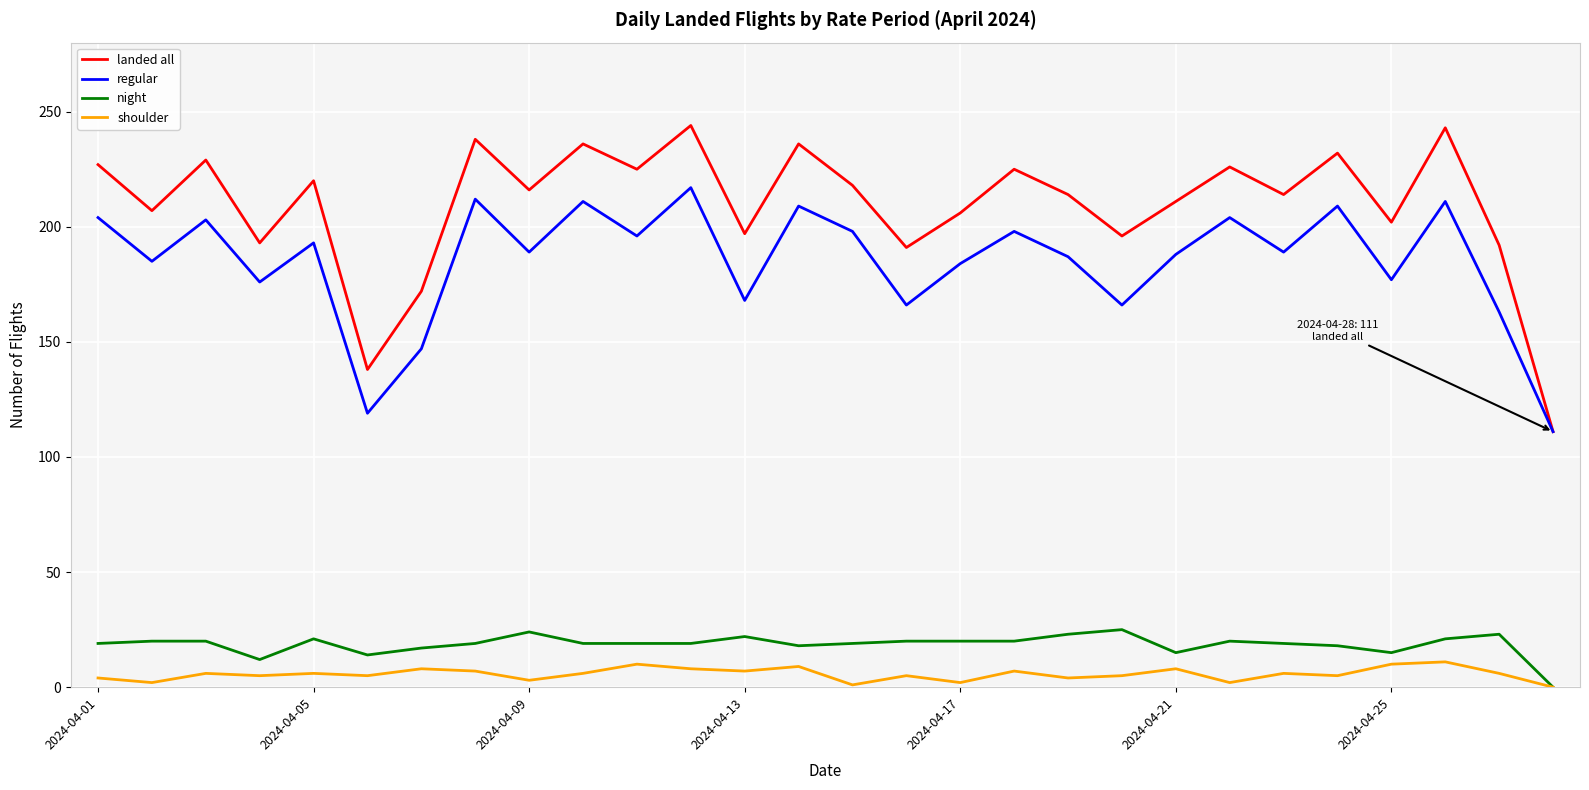

True or false: night and landed all cross at least once.

False